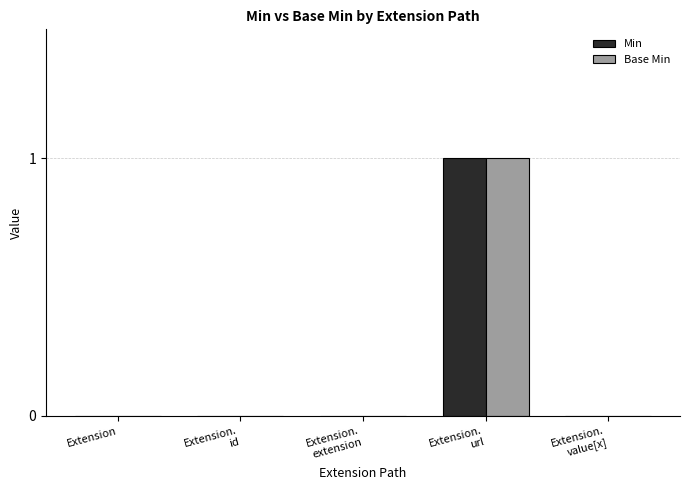

What is the greatest value displayed?

1